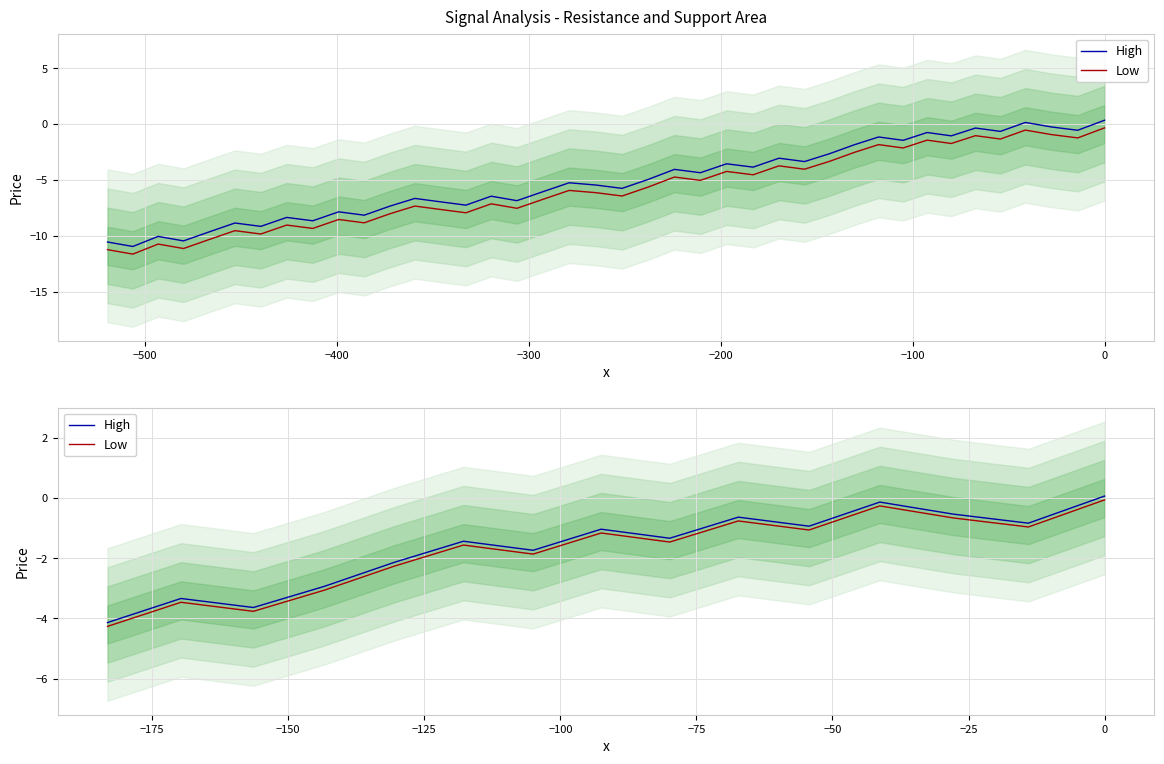

True or false: Low and High intersect in this chart.

False